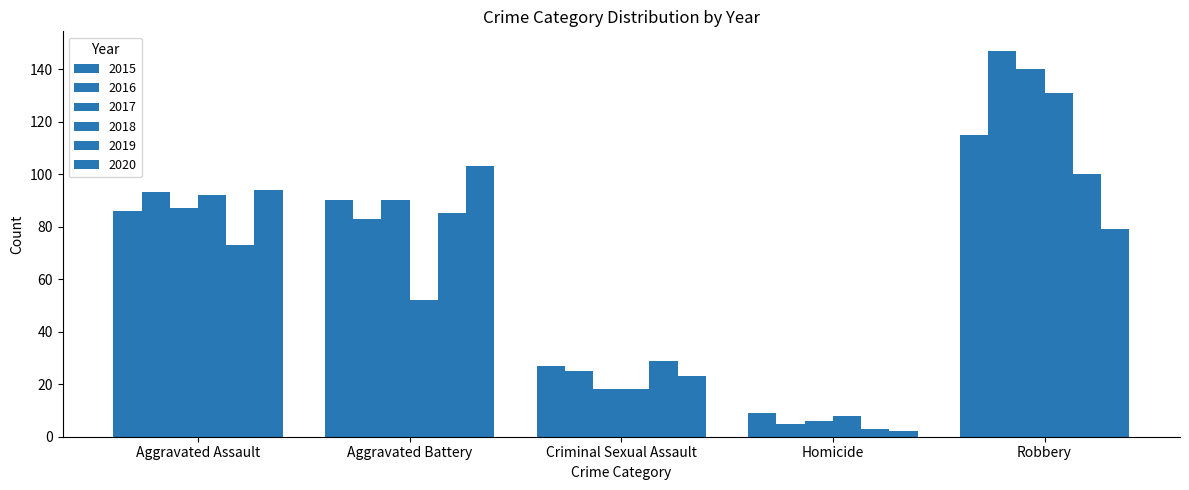

What is the label of the 4th bar from the left?

Homicide